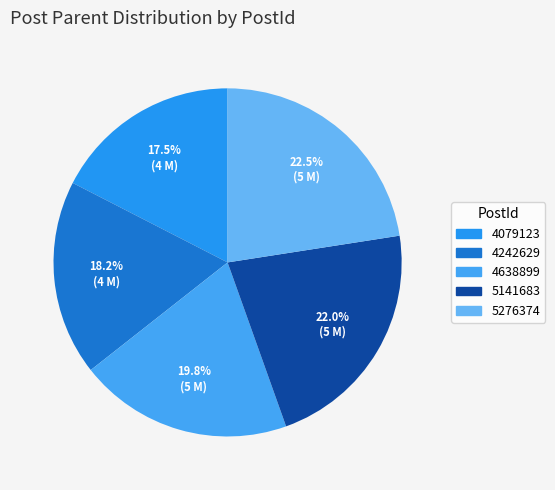

Is it true that 4079123 is 17% of the pie?

True